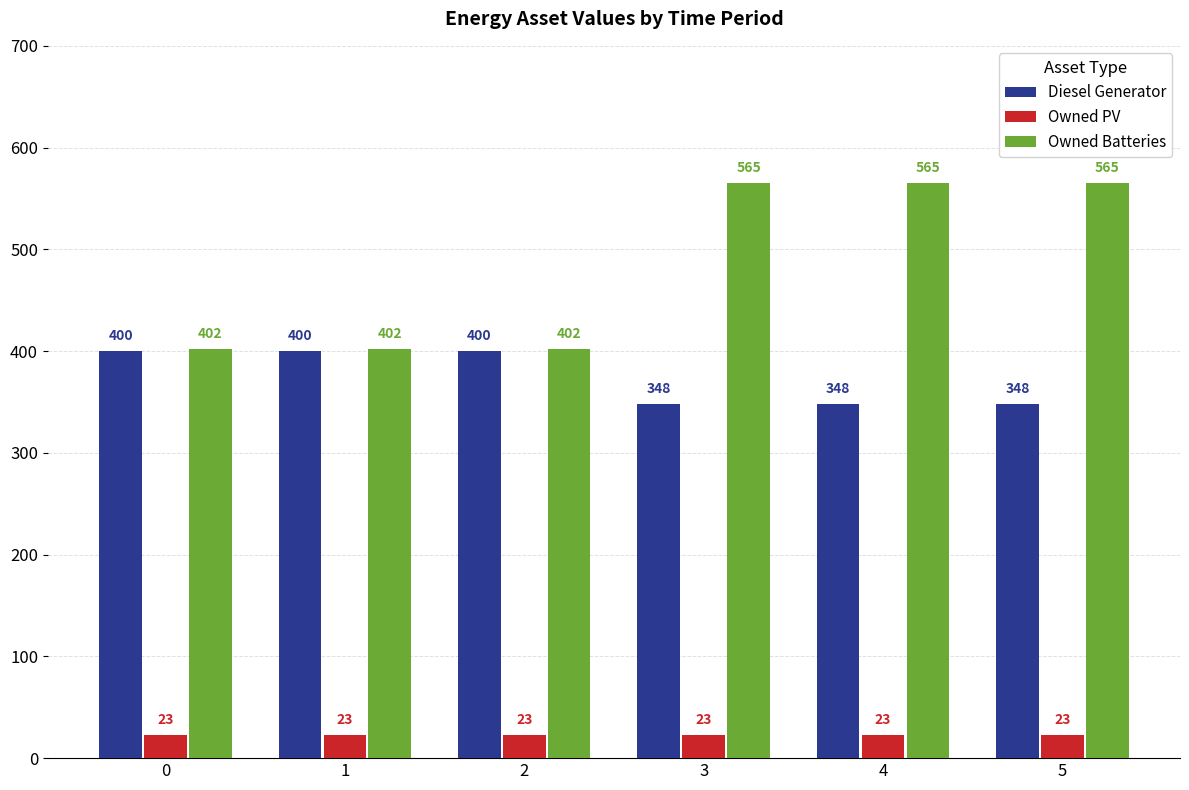

Rank the series at 3 from lowest to highest value.

Owned PV, Diesel Generator, Owned Batteries